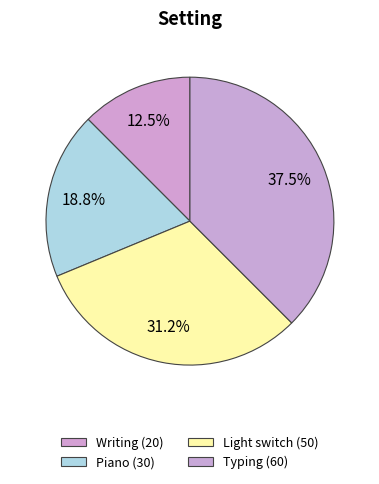

What is the largest slice in the pie chart?

Typing